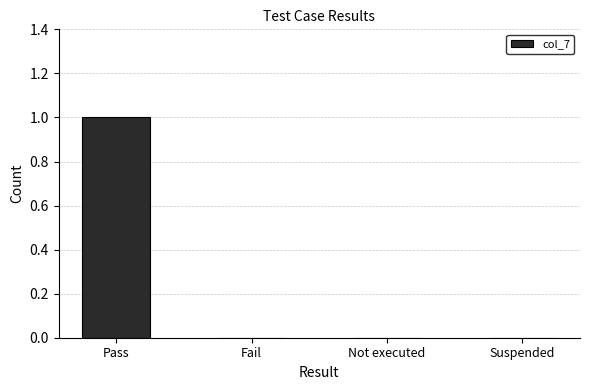

The chart shows a value of 2 at Pass. True or false?

False